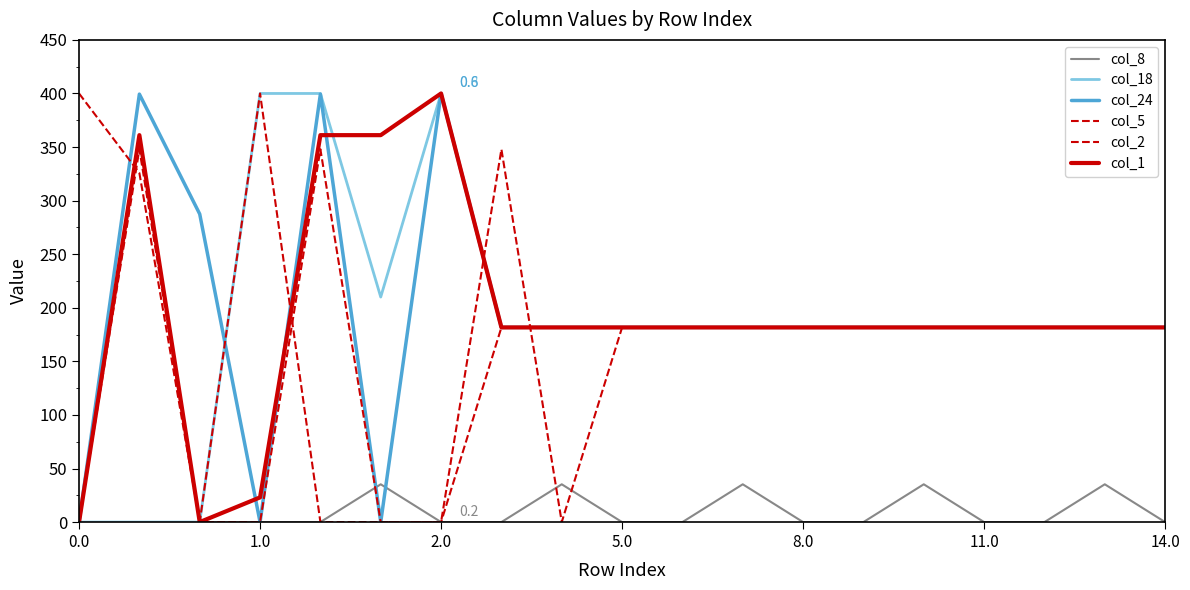

Rank the series by their maximum value, from lowest to highest.

col_8, col_2, col_18, col_24, col_5, col_1